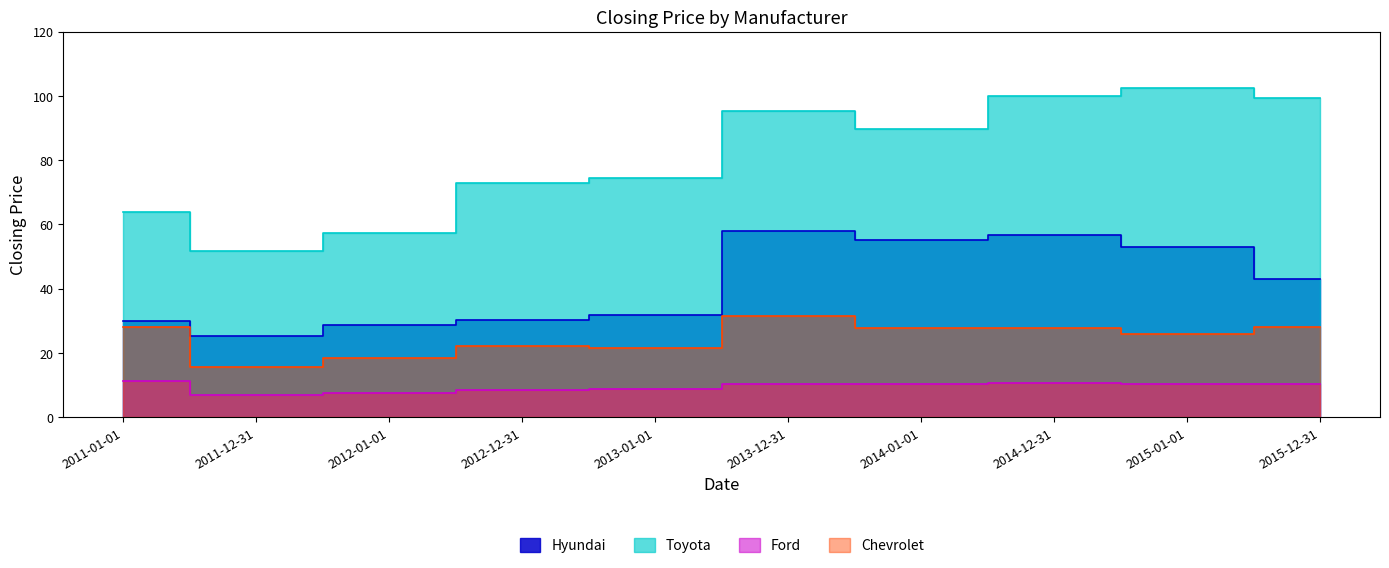

At which category does the chart reach its minimum across all series?

2011-12-31